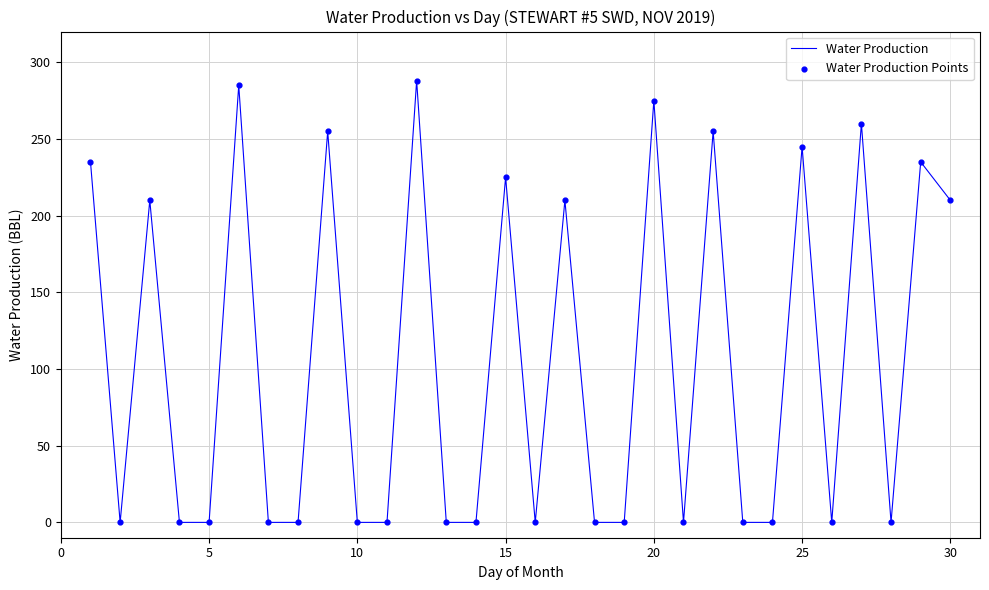

What is the difference between the maximum and minimum values?

288